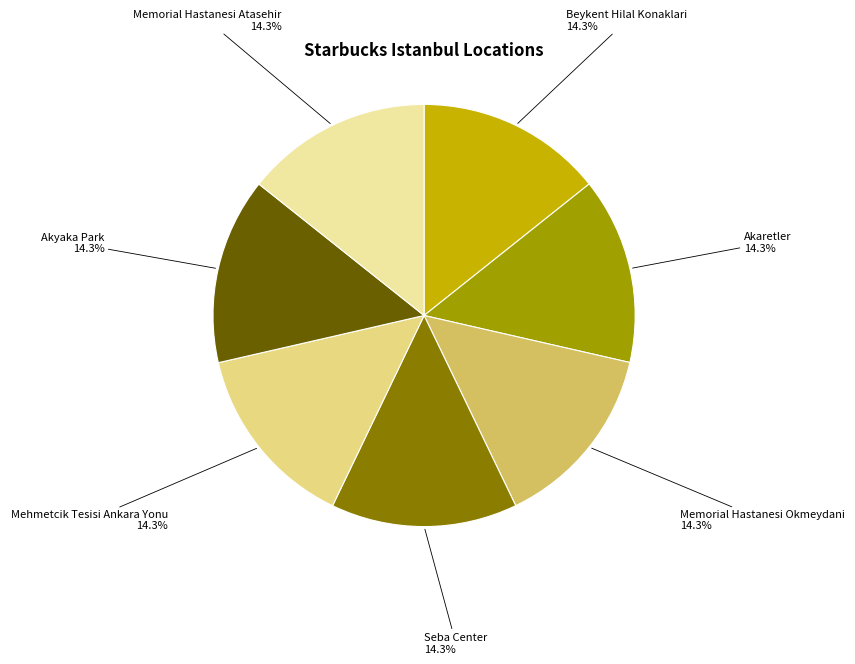

True or false: Akaretler accounts for 14% of the total.

True